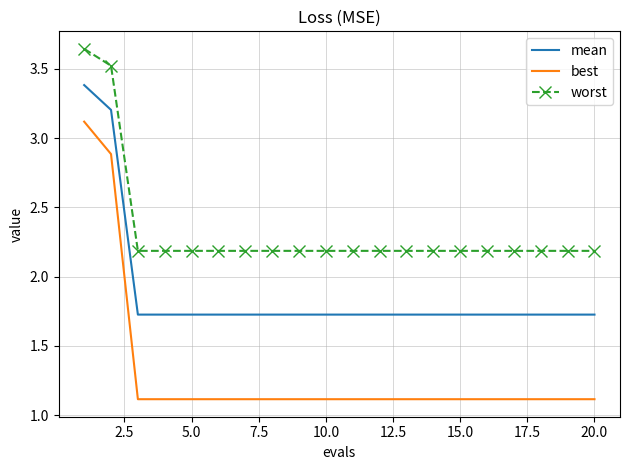

Which series has the largest total across all categories?

worst